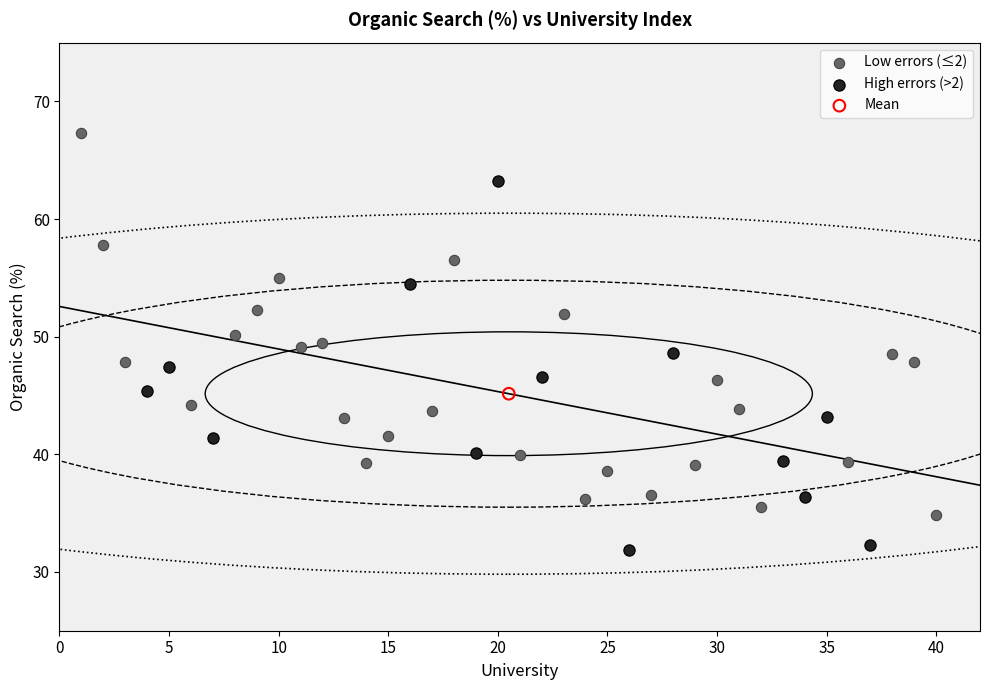

Which series reaches the maximum Y coordinate?

Low errors (≤2)